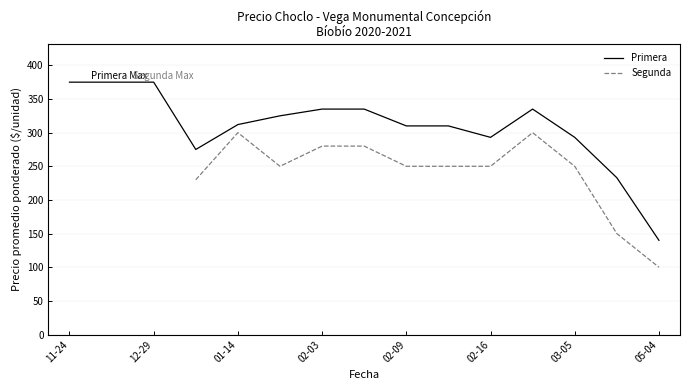

True or false: Primera and Segunda intersect in this chart.

False